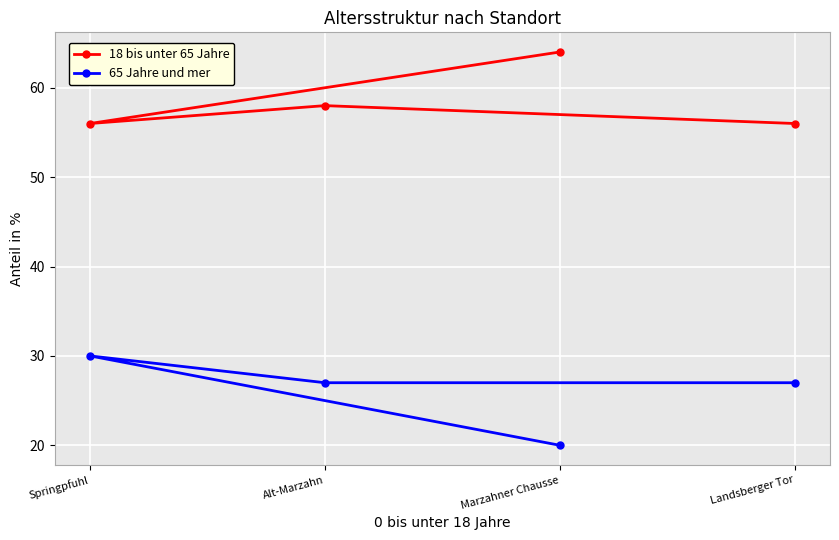

At which label does 18 bis unter 65 Jahre reach its peak?

Marzahner Chausse